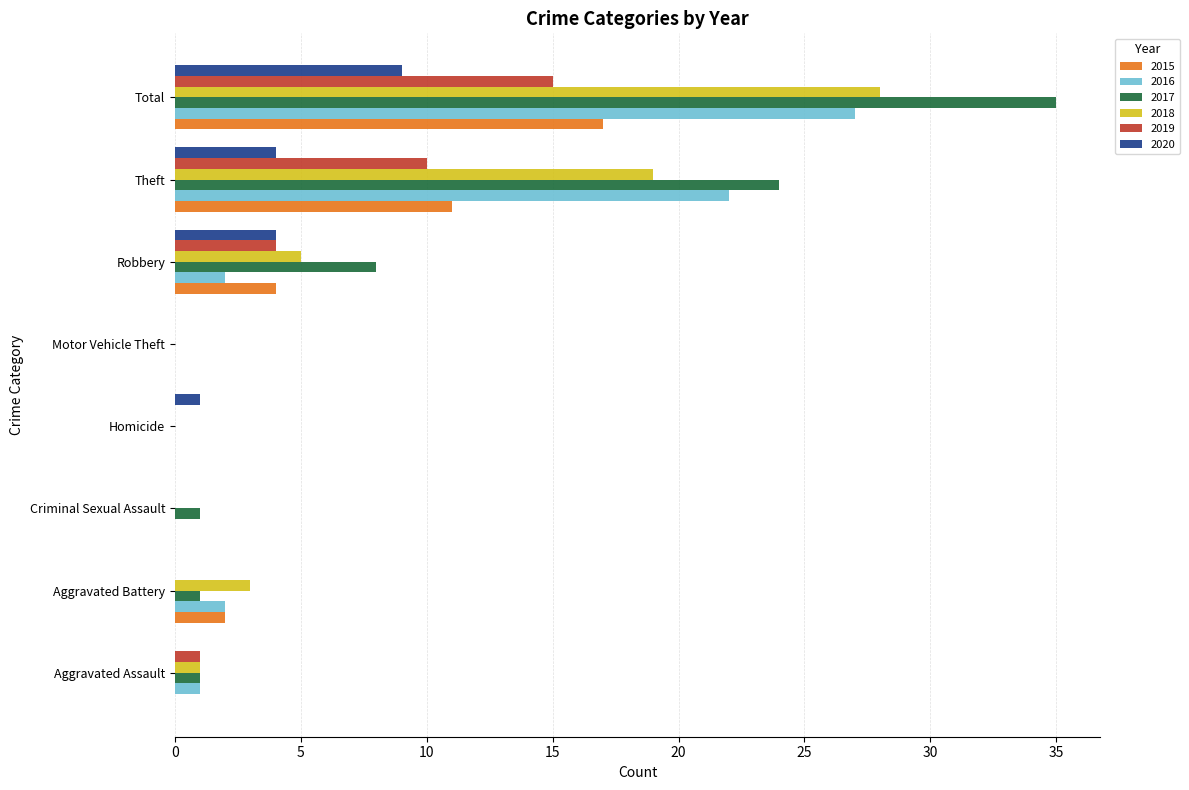

What is the total value across all series at Robbery?

27